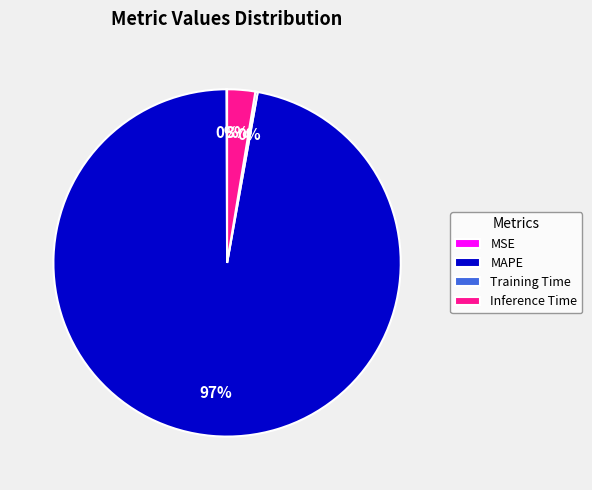

The MAPE slice represents 83% of the pie. True or false?

False